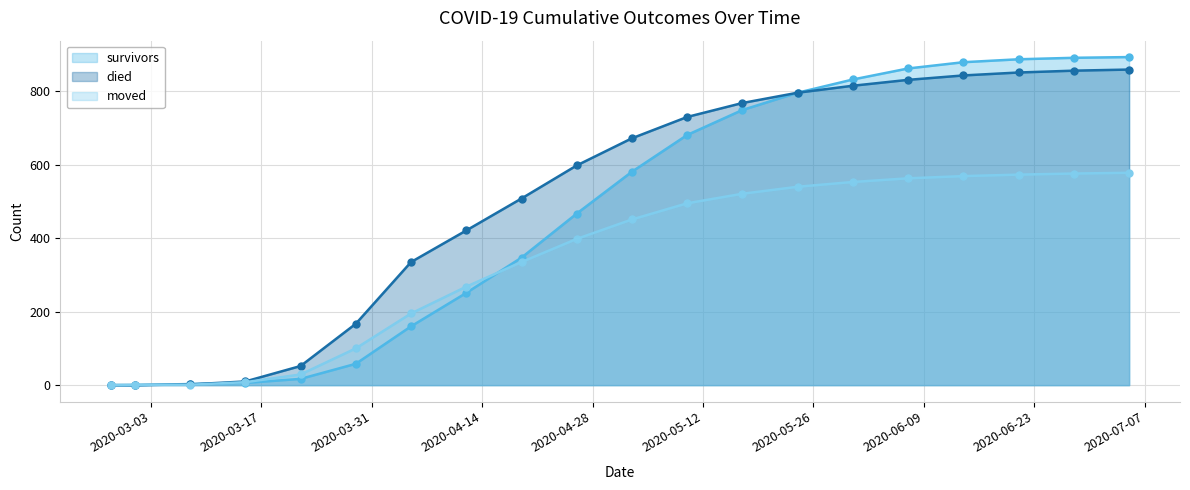

What are all the series names shown in the legend?

survivors, died, moved